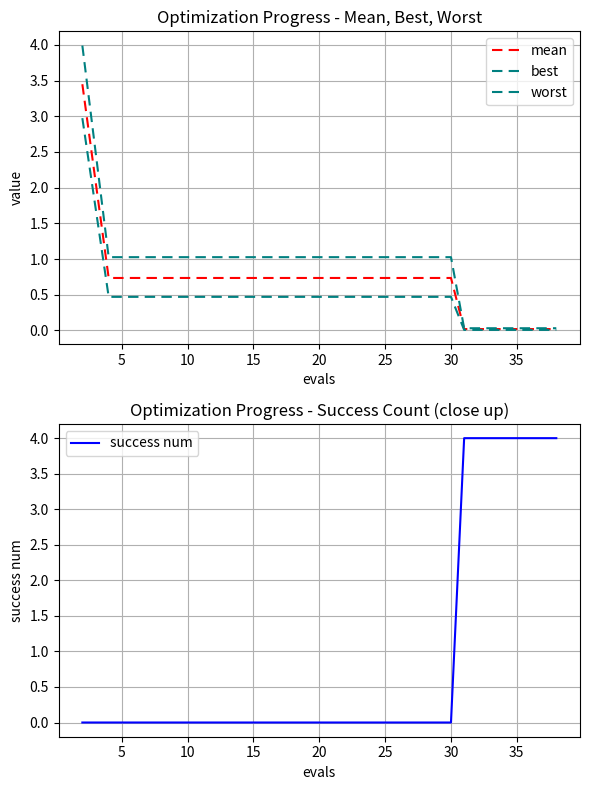

At how many categories does at least one series exceed 0?

20